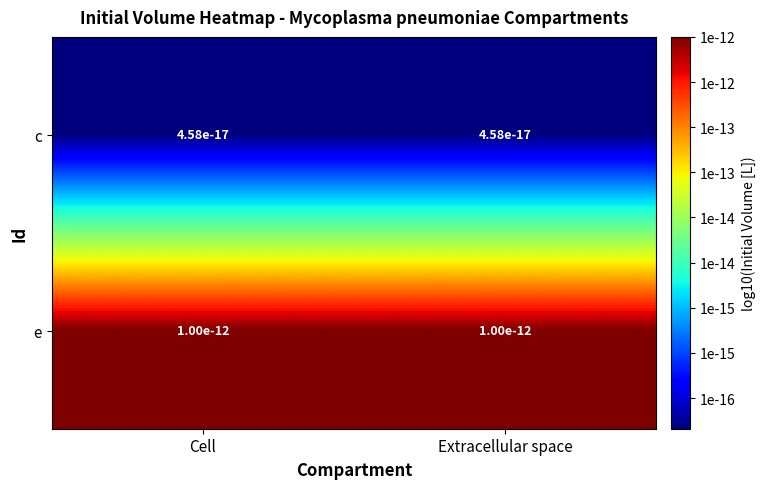

What is the maximum value for c?

-16.3